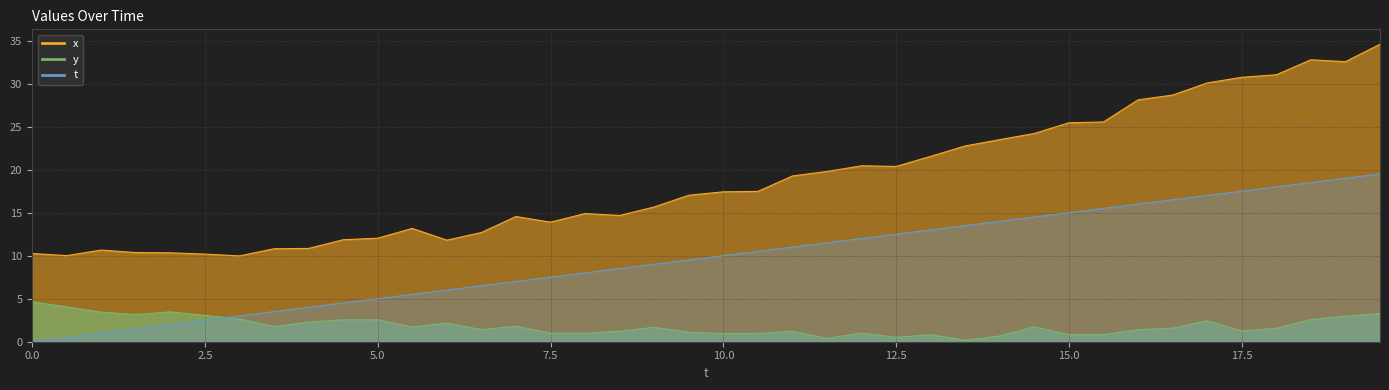

What is the value of the y point at the 4th from the left?

3.2